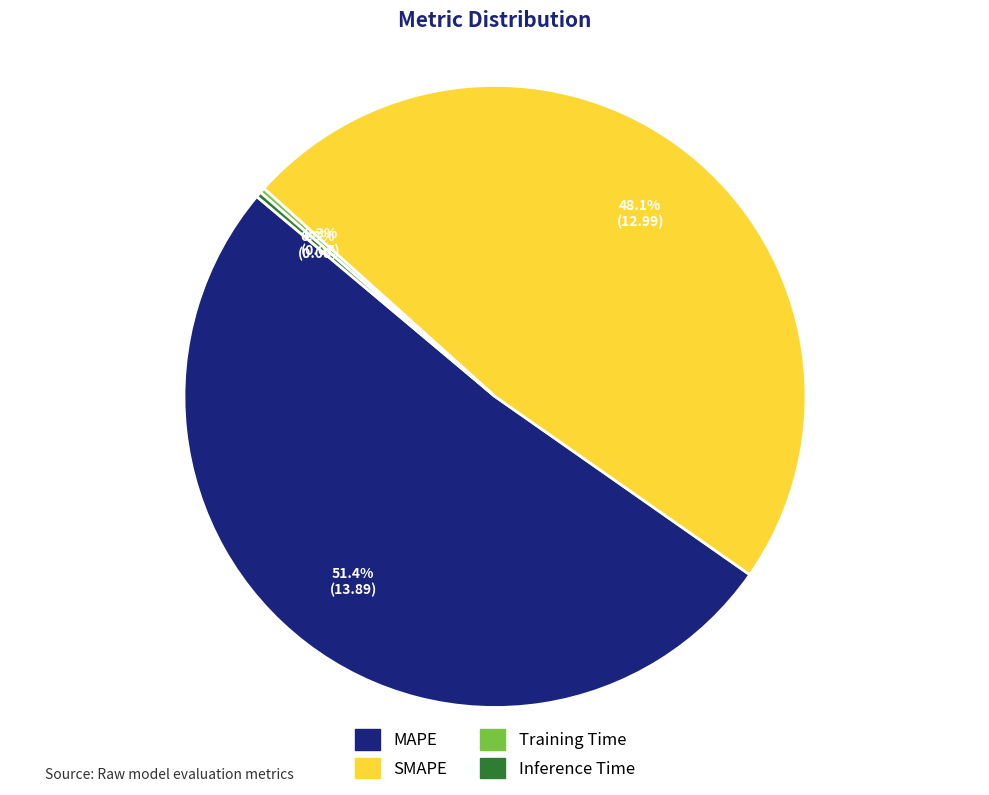

What percentage is NOT represented by SMAPE?

51.9%